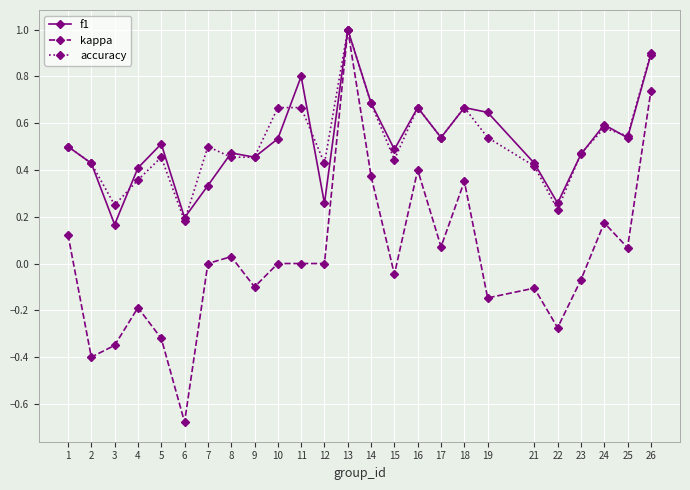

What is the maximum value for accuracy?

1.0